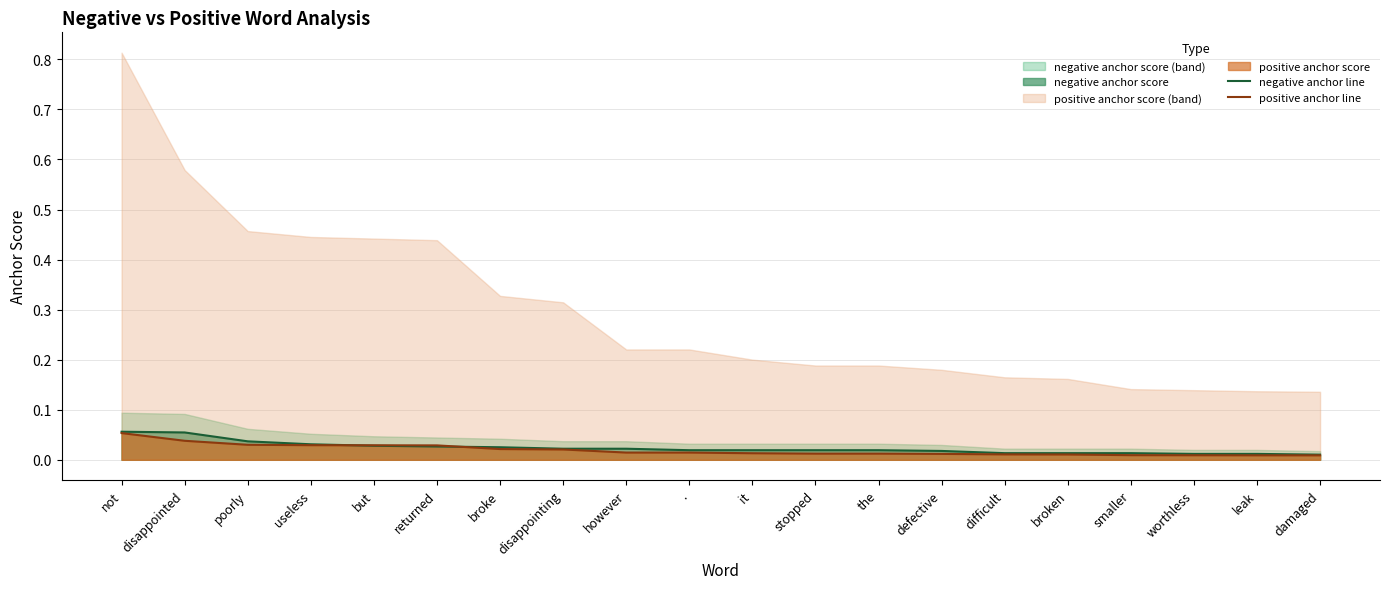

How many intersections are there between positive anchor line and negative anchor line?

2